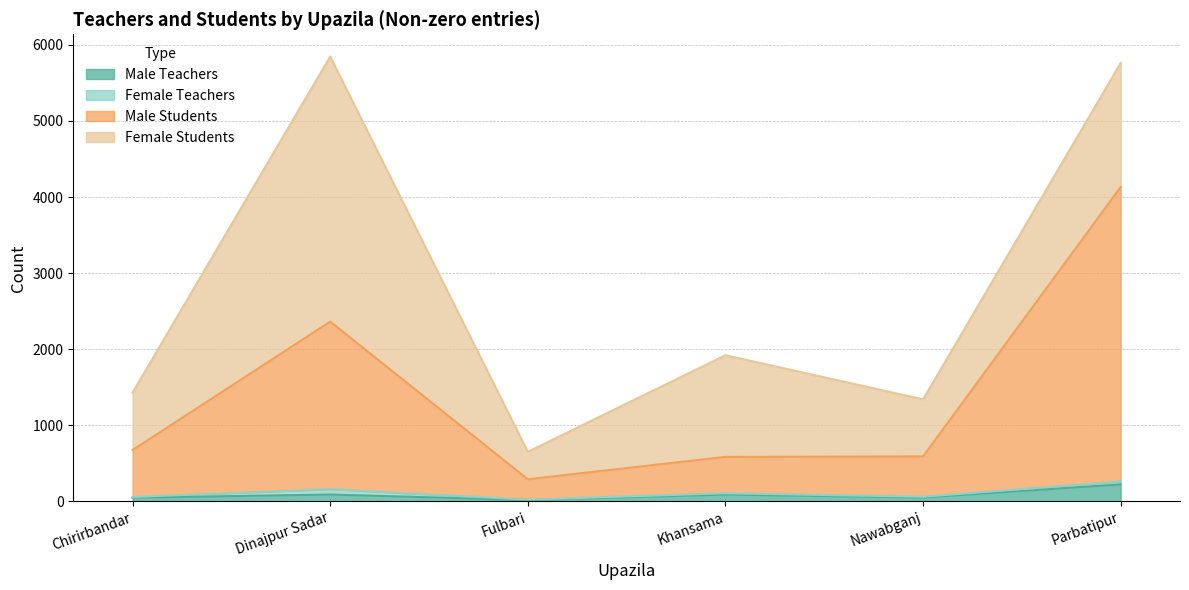

What is the highest value of the Male Teachers series?

224